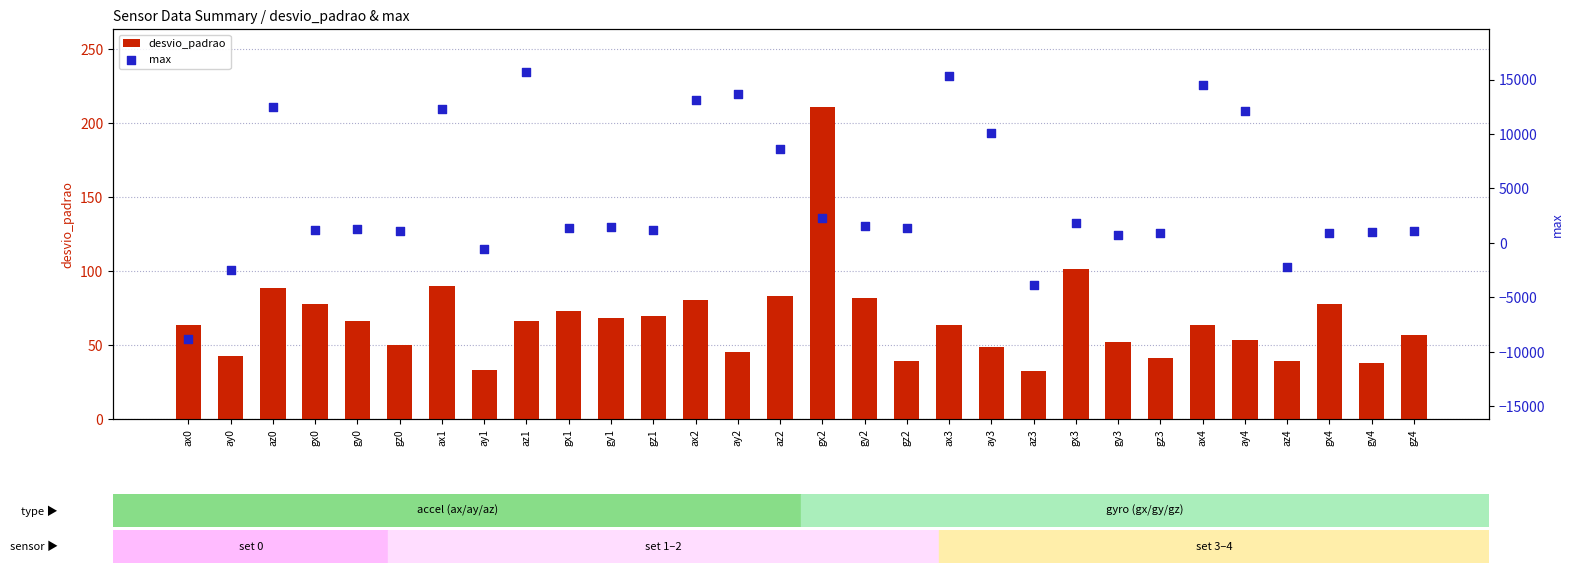

Which series contains the lowest Y value?

max